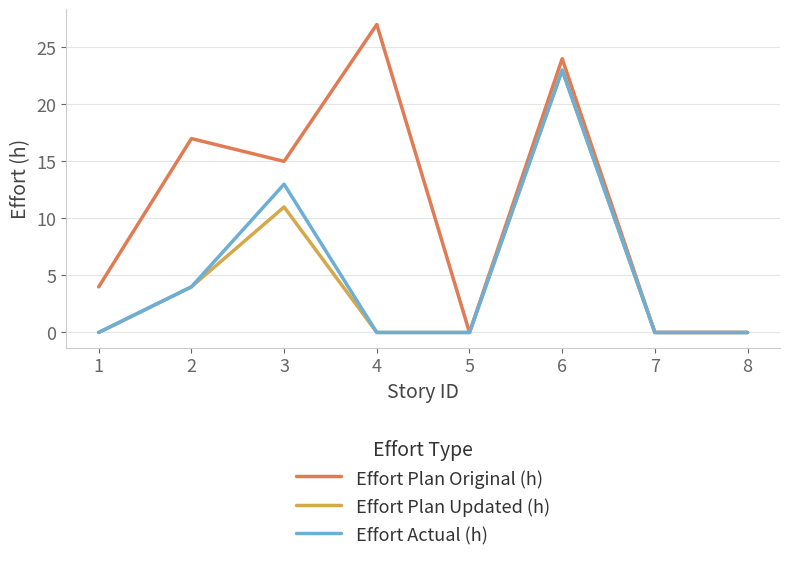

Reading left to right, transcribe all the data shown in this chart.

Effort Plan Original (h): 4	17	15	27	0	24	0	0
Effort Plan Updated (h): 0	4	11	0	0	23	0	0
Effort Actual (h): 0	4	13	0	0	23	0	0